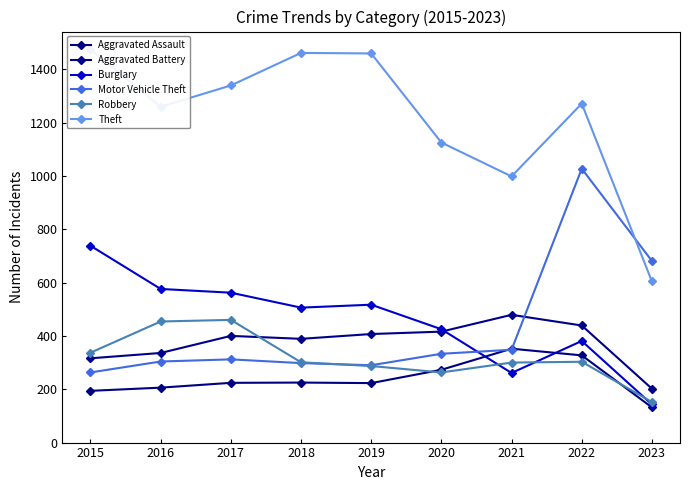

How many lines are shown in the chart?

6